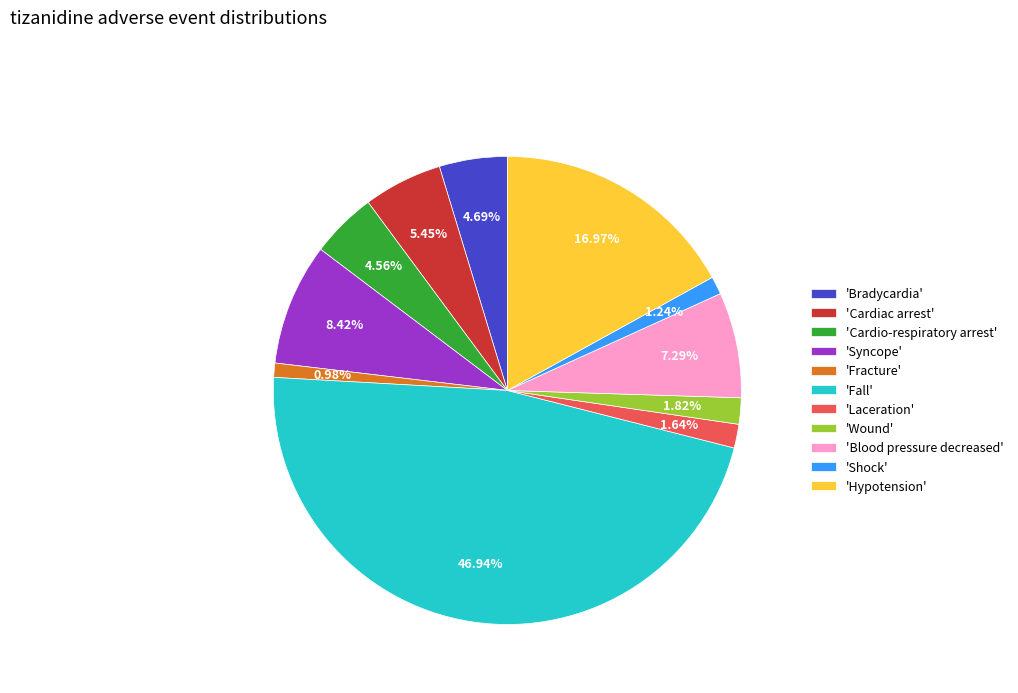

Do 'Syncope' and 'Hypotension' together represent more than half of the pie?

No